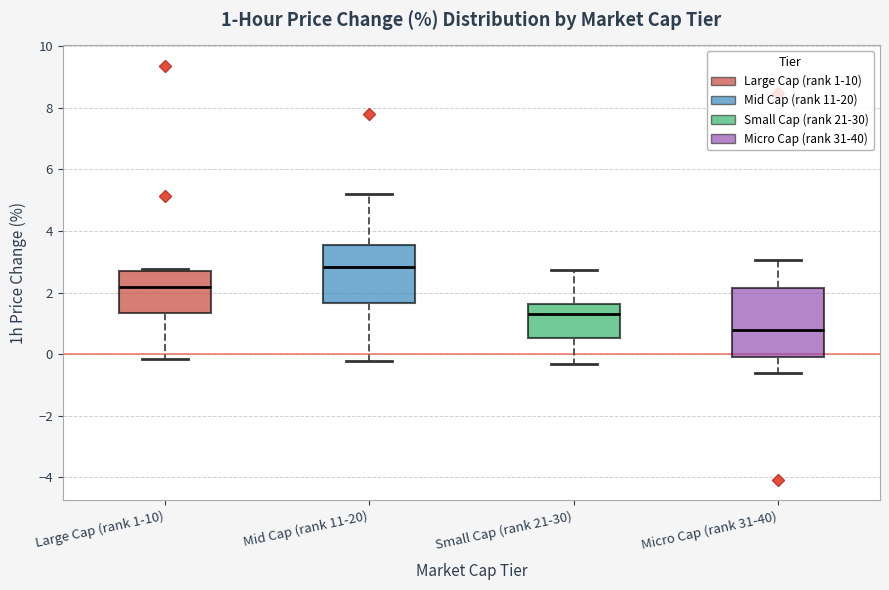

Which box is the tallest, from its lower edge to its upper edge?

Micro Cap (rank 31-40)